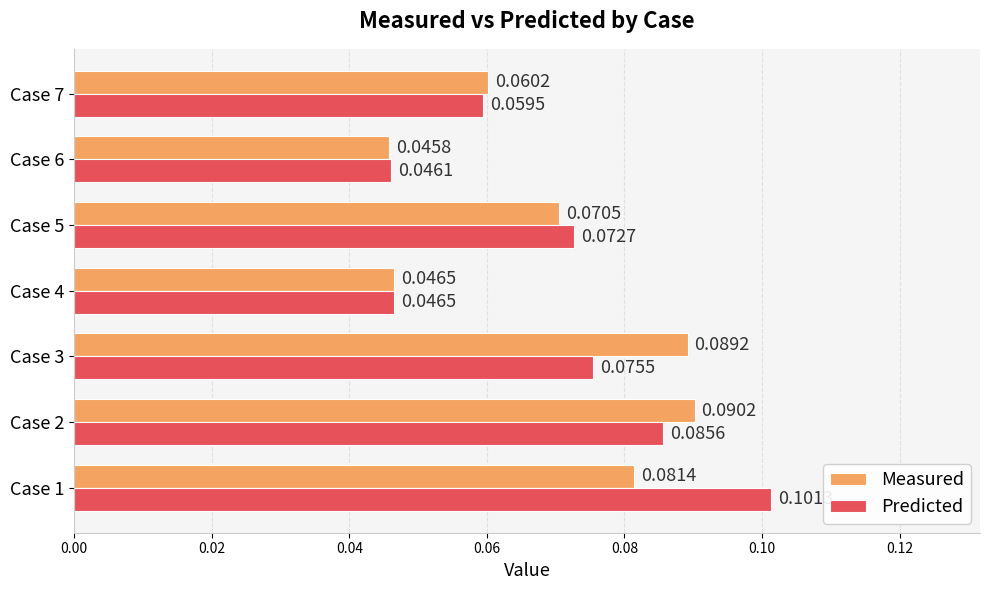

Which series has the widest spread of values?

Predicted